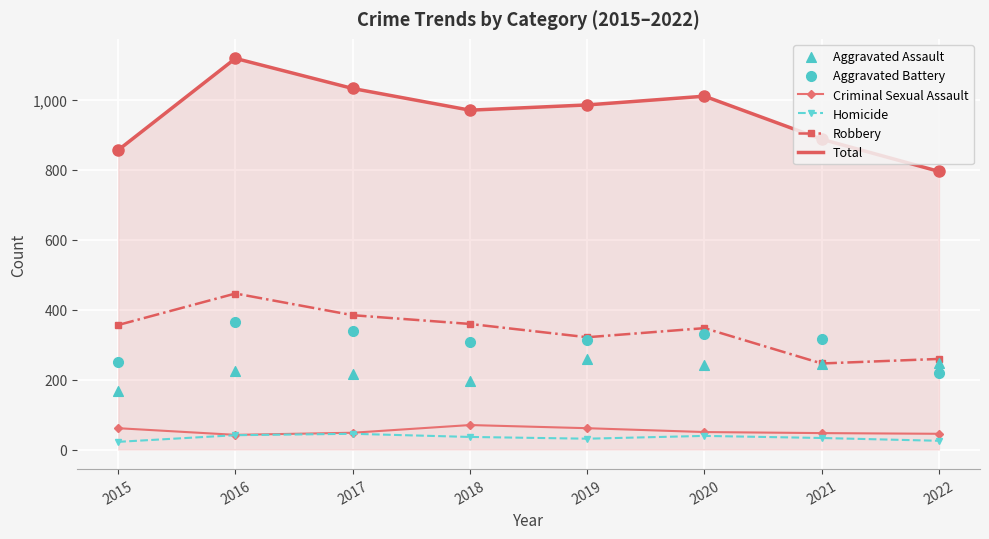

Which series has the largest total across all categories?

Total